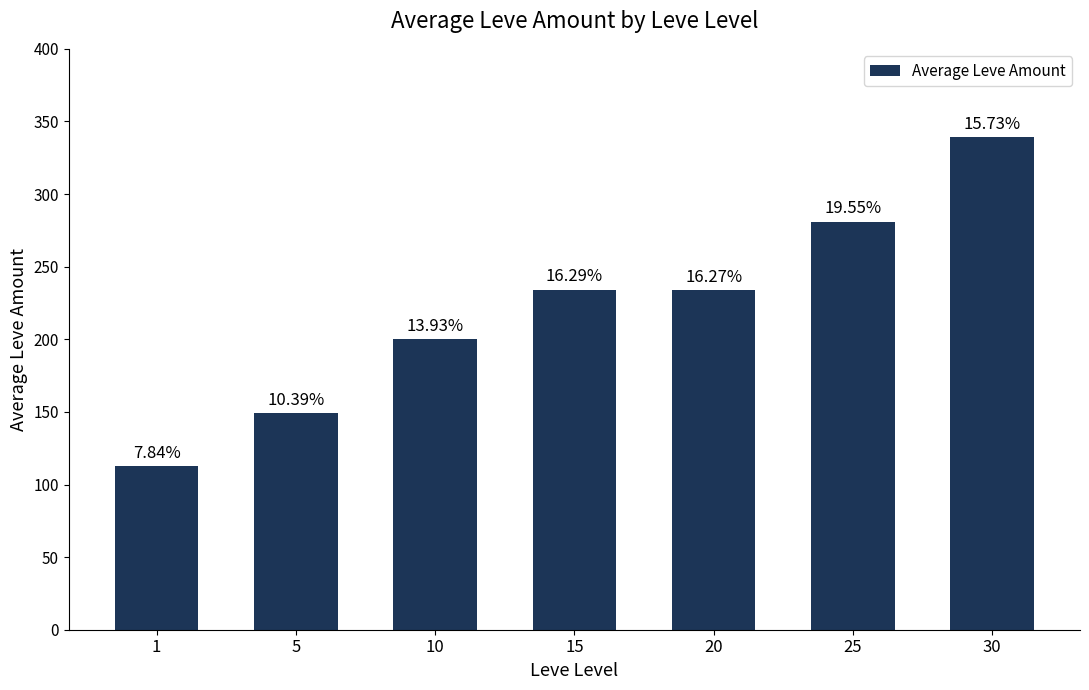

What is the value of the 5th bar from the left?

233.8